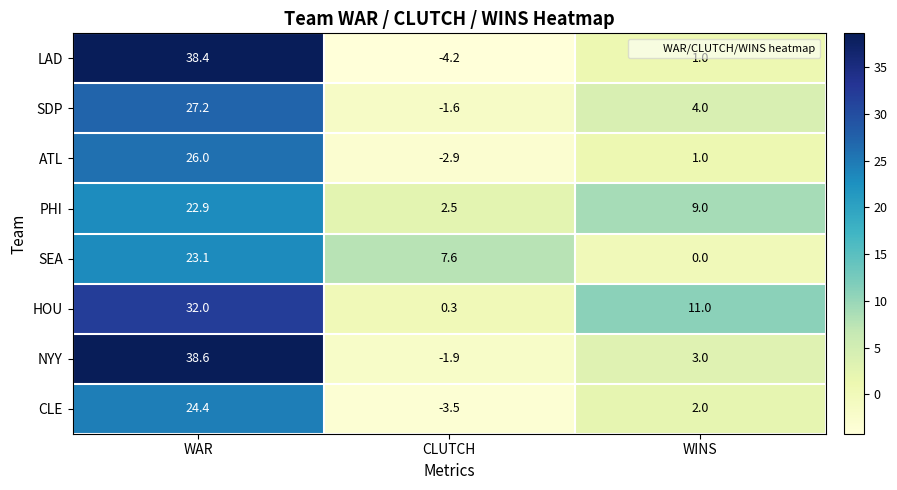

How many values in the LAD series are below 1?

1